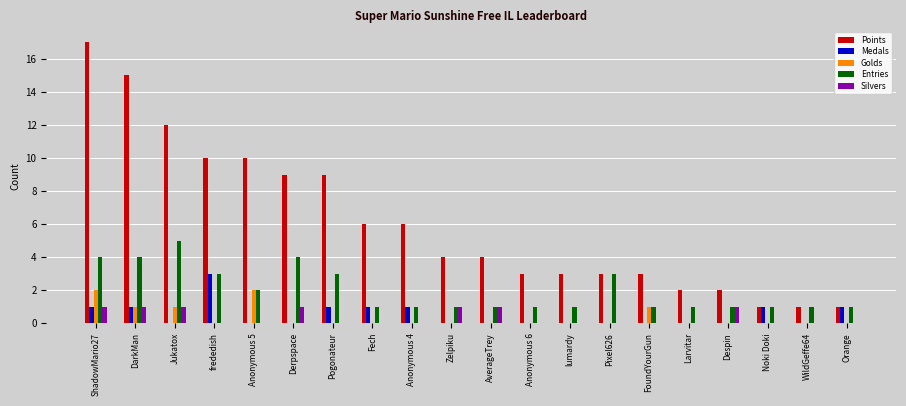

What is the sum of all Entries values?

40